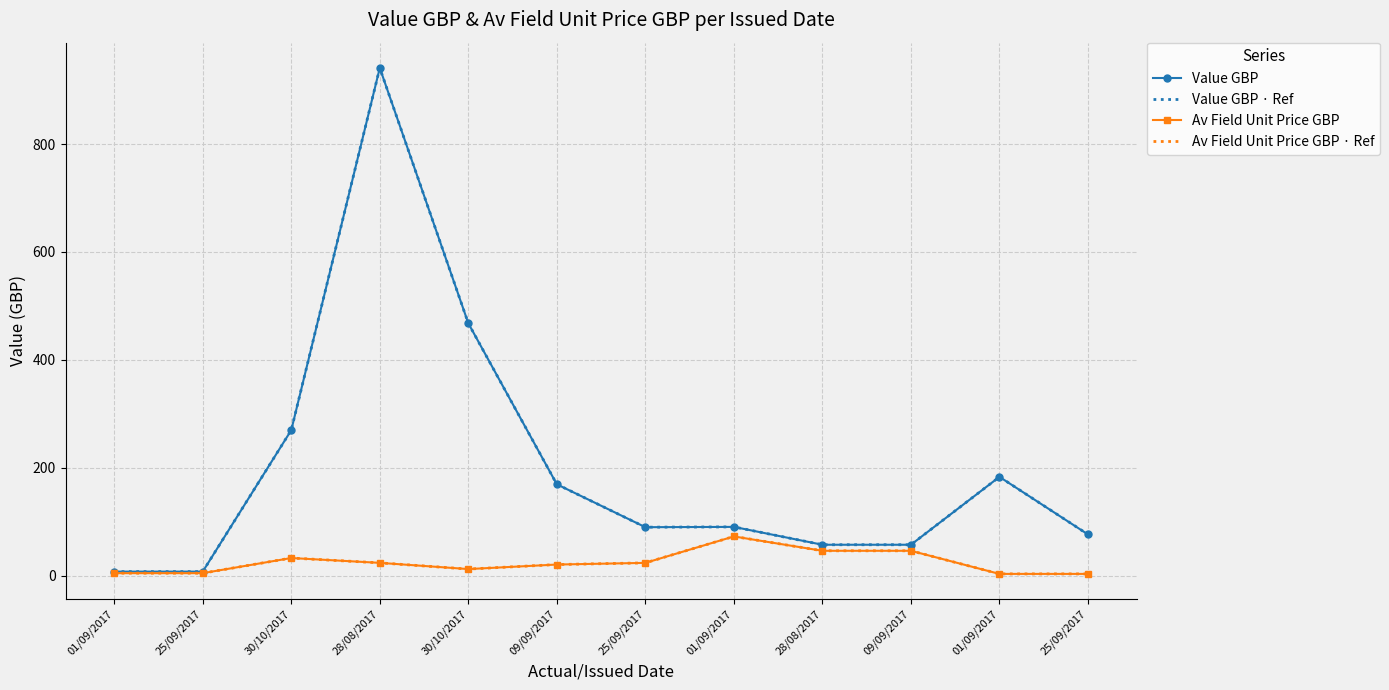

In Value GBP · Ref, how many points are higher than both neighbors (excluding endpoints)?

3